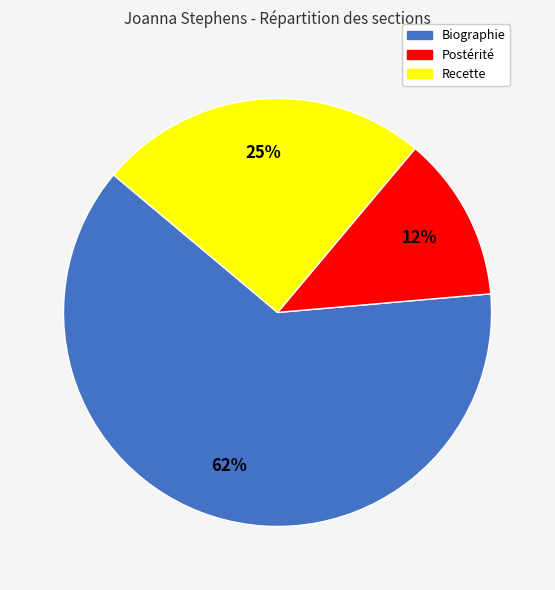

Is Biographie the majority of the pie?

Yes